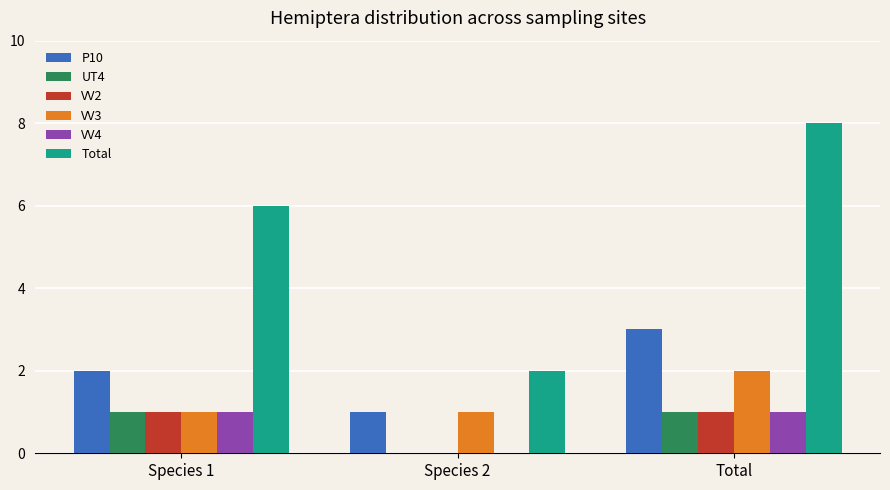

Which series changed the most between Species 1 and Species 2?

Total